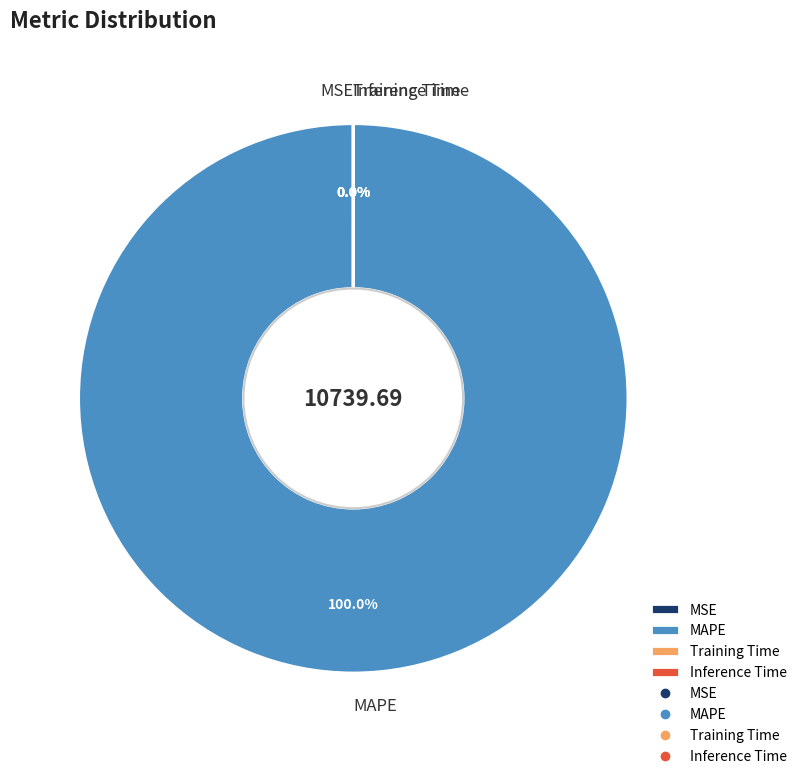

Which has a higher value, Training Time or MAPE?

MAPE